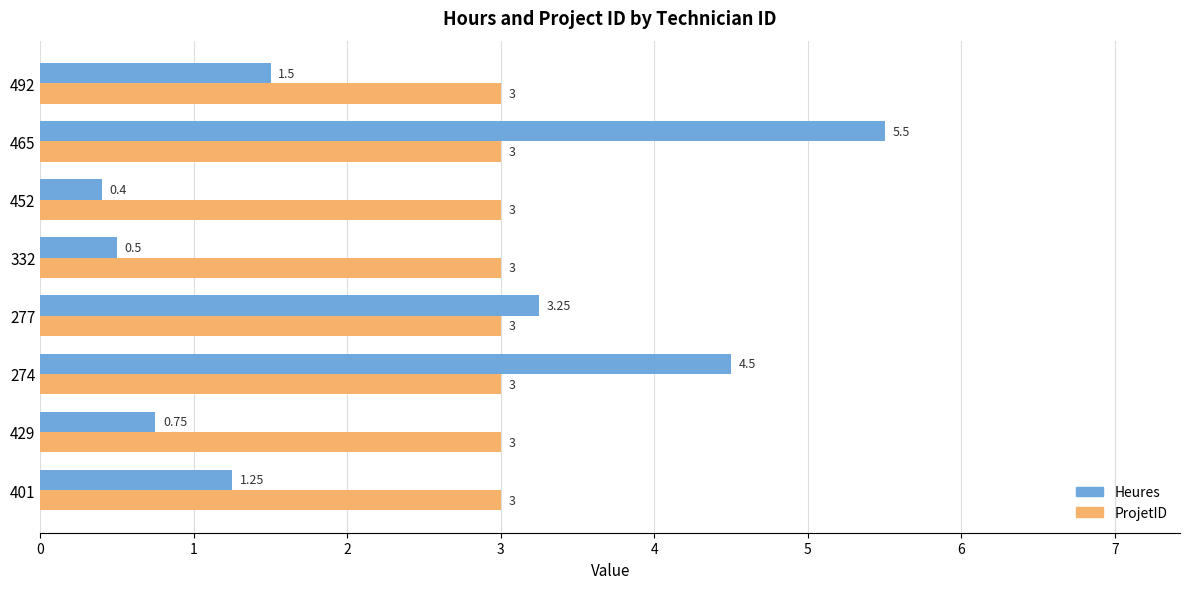

Is the value of ProjetID at 452 greater than the value of Heures at 277?

No